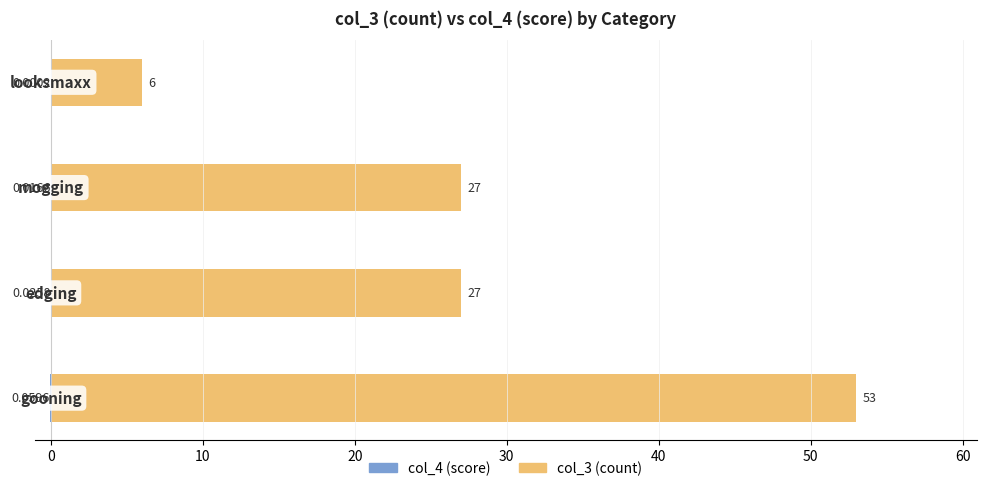

Reading left to right, extract all data points from this chart.

col_4 (score): -0.1	-0.0	-0.0	-0.0
col_3 (count): 53.0	27.0	27.0	6.0